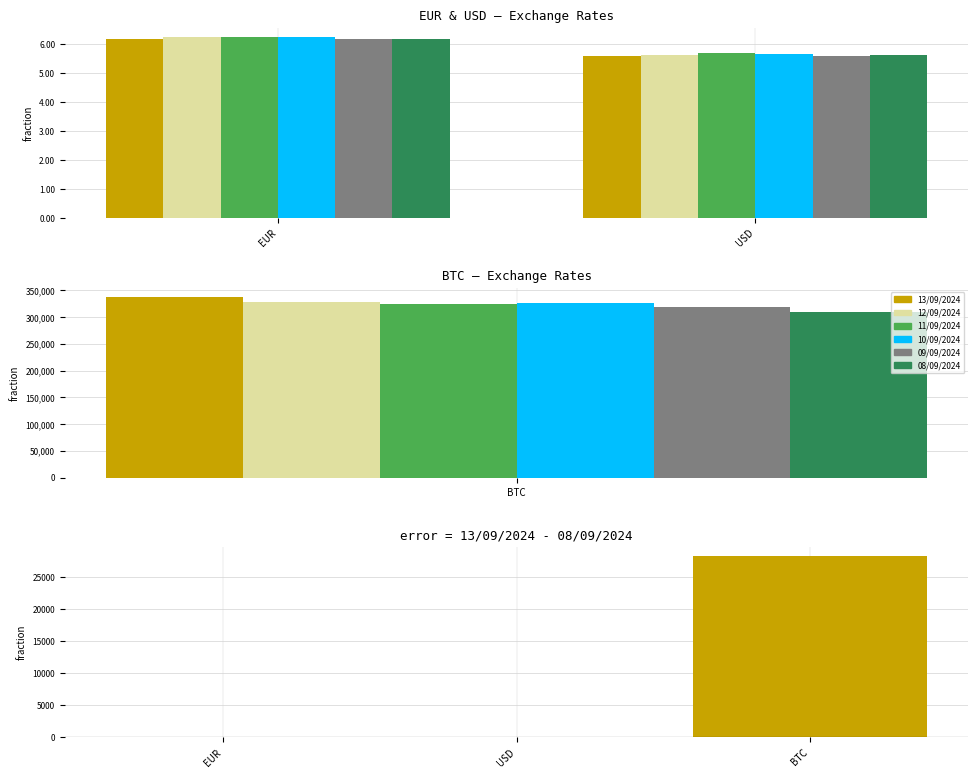

Which series has the widest spread of values?

13/09/2024